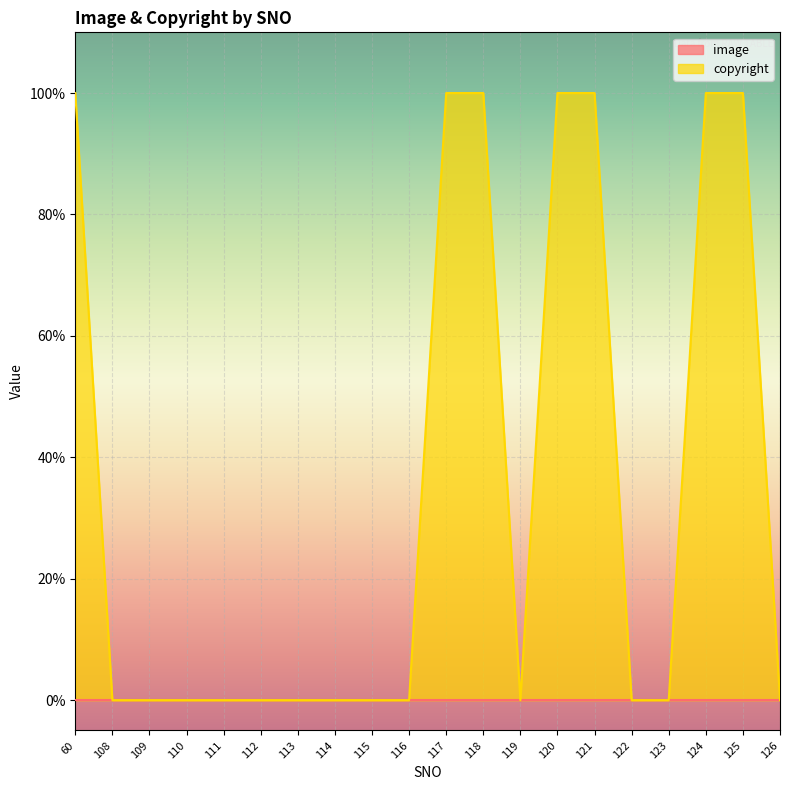

At which category does the chart reach its peak across all series?

60